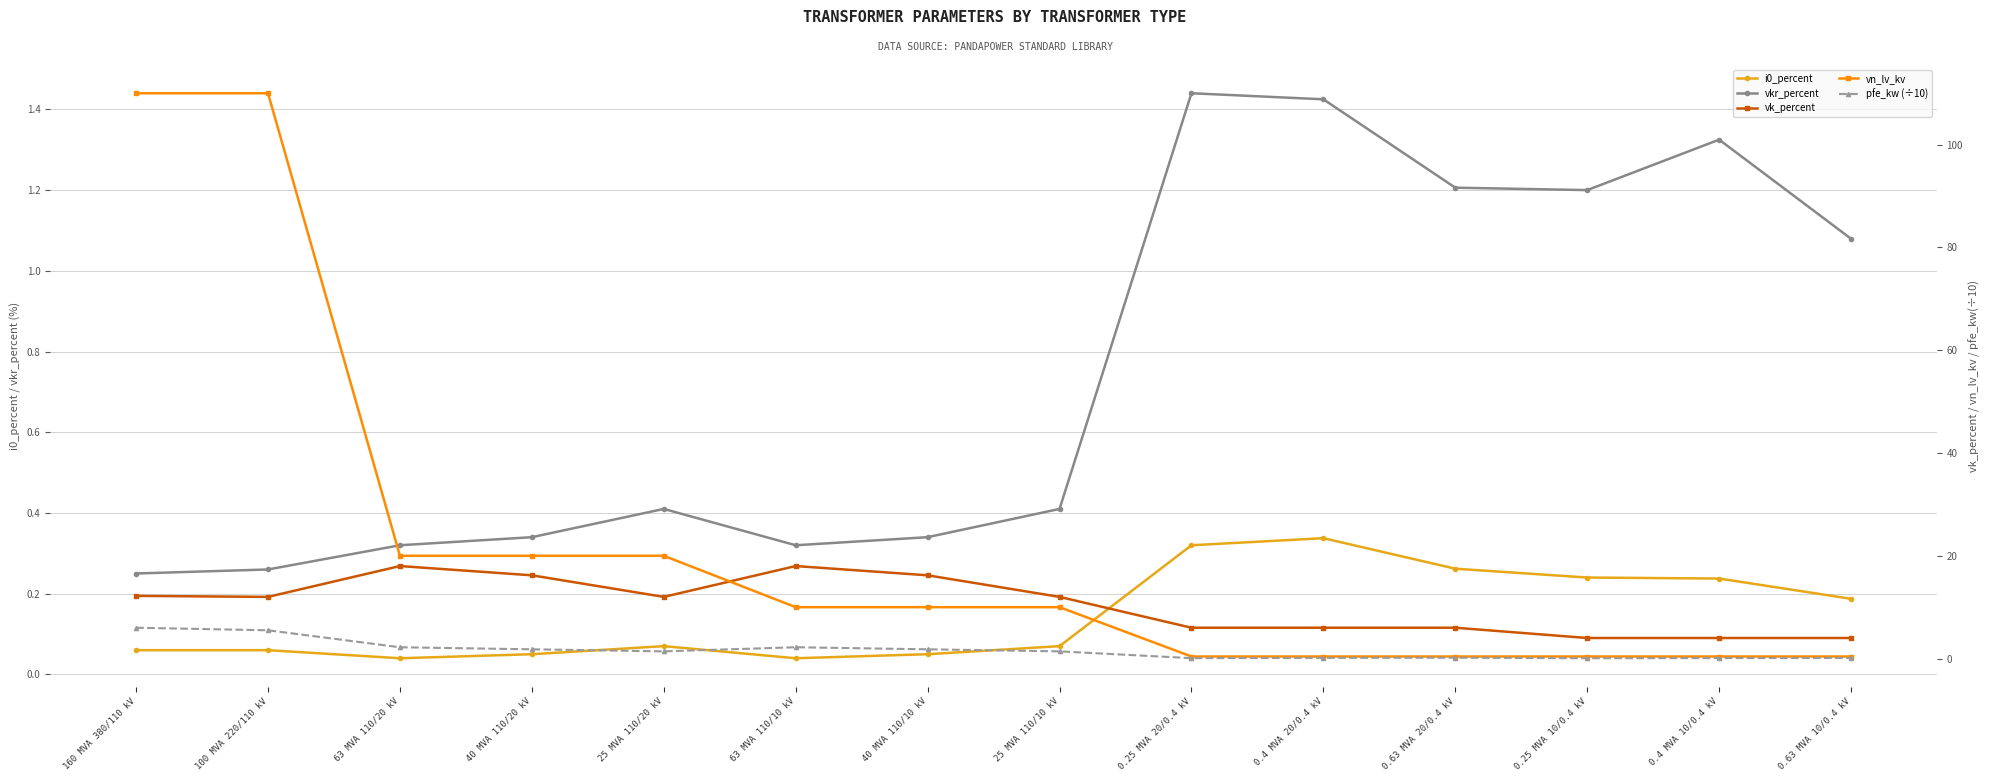

Which category has the highest value across all series?

160 MVA 380/110 kV